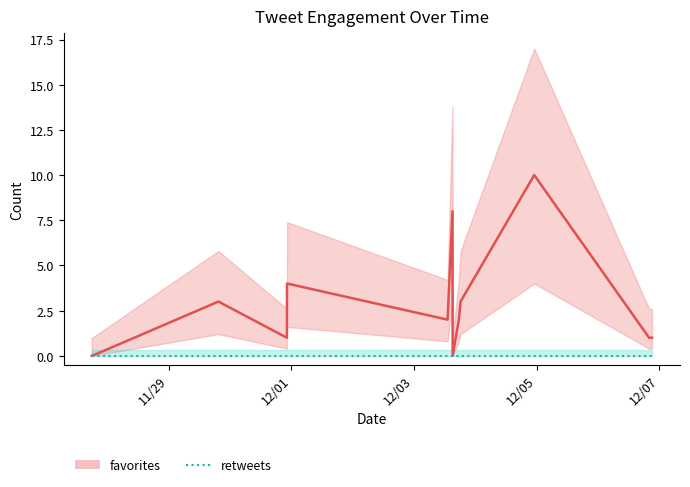

Between 5 and 8, which is larger?

5